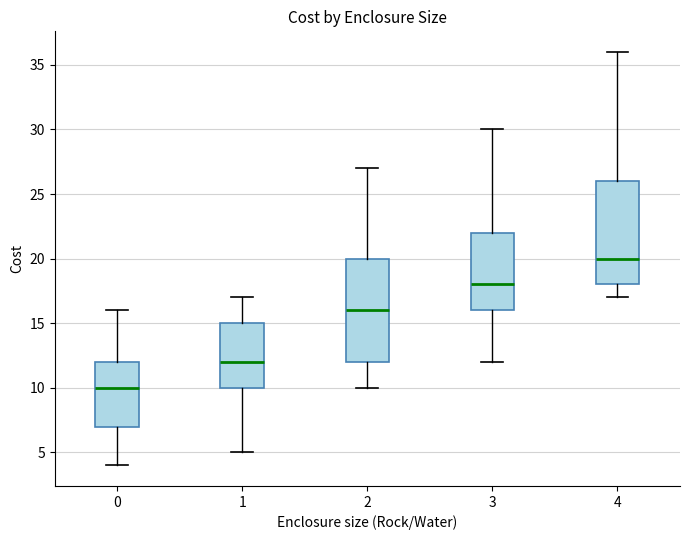

Reading left to right, transcribe this box plot: for each box, give where its median line is, the range the box spans, and where its two whiskers end, as read against the y-axis. The values are not printed on the chart, so give them approximately, as read against the axis.

0: median 10, box 7 to 12, whiskers 4 to 16
1: median 12, box 10 to 15, whiskers 5 to 17
2: median 16, box 12 to 20, whiskers 10 to 27
3: median 18, box 16 to 22, whiskers 12 to 30
4: median 20, box 18 to 26, whiskers 17 to 36